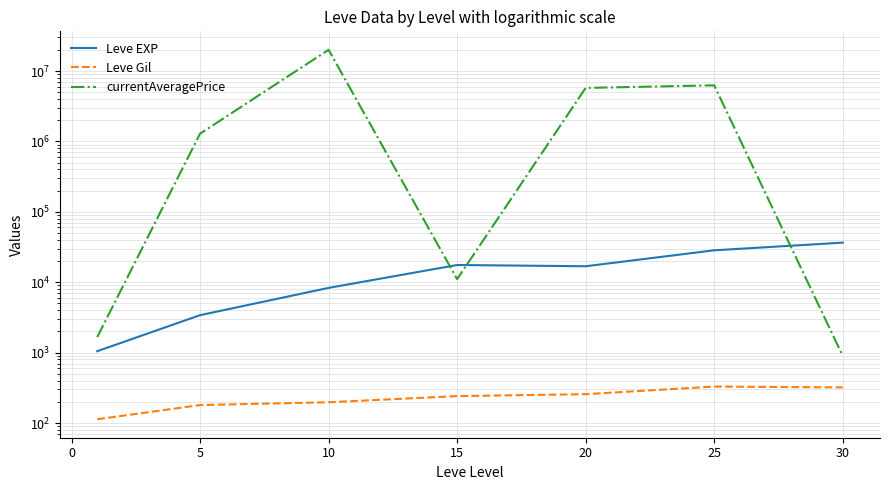

True or false: Leve EXP has more than 1 points higher than both neighbors.

False